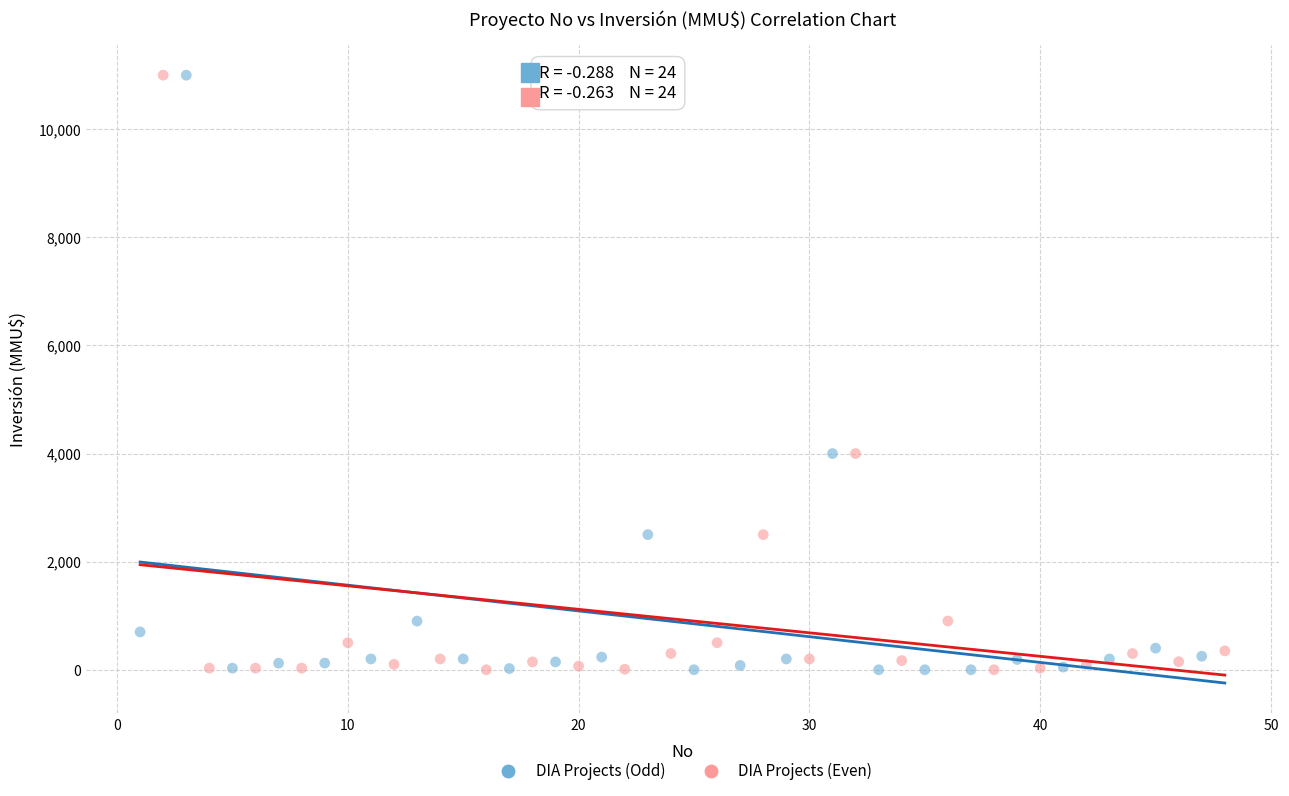

What are all the series names shown in the legend?

DIA Projects (Odd), DIA Projects (Even)